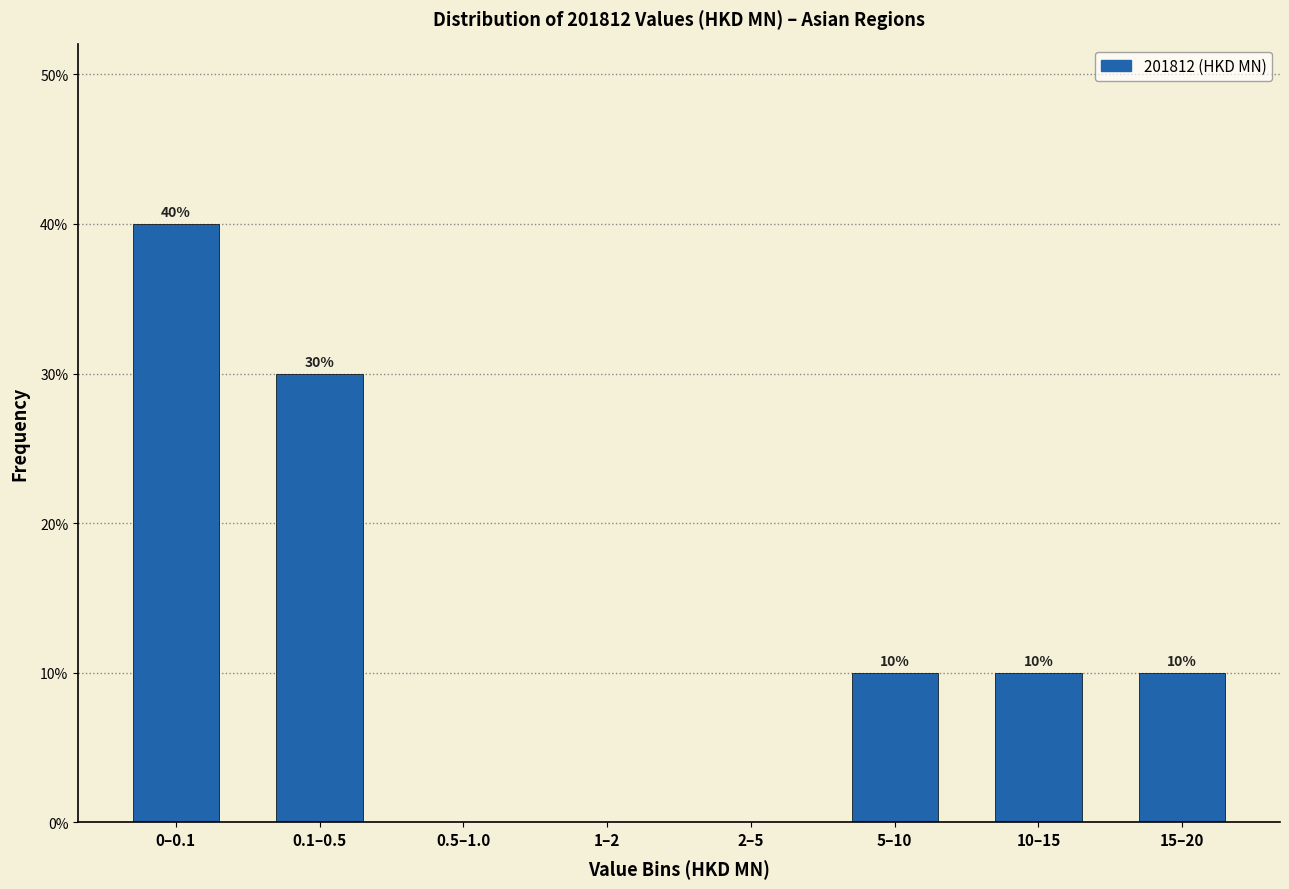

Reading right to left, list all the values displayed in this chart.

15–20=10	10–15=10	5–10=10	2–5=0	1–2=0	0.5–1.0=0	0.1–0.5=30	0–0.1=40